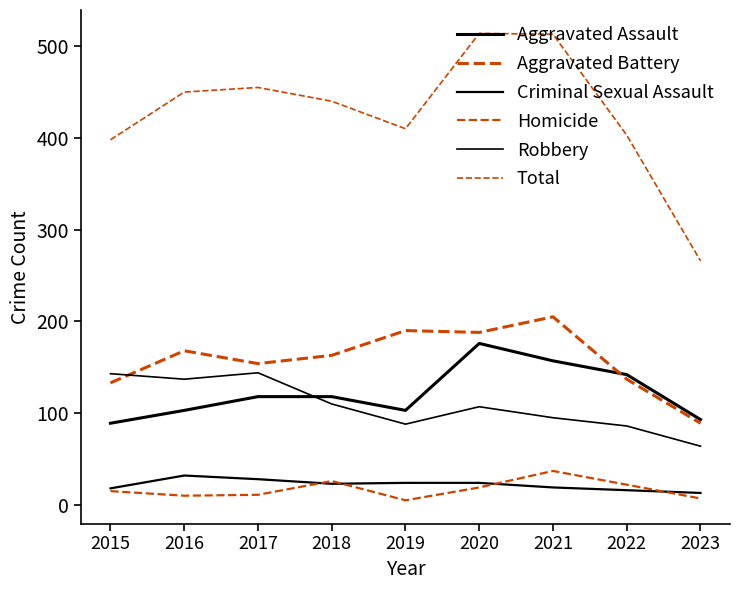

Does the chart have visible grid lines?

No